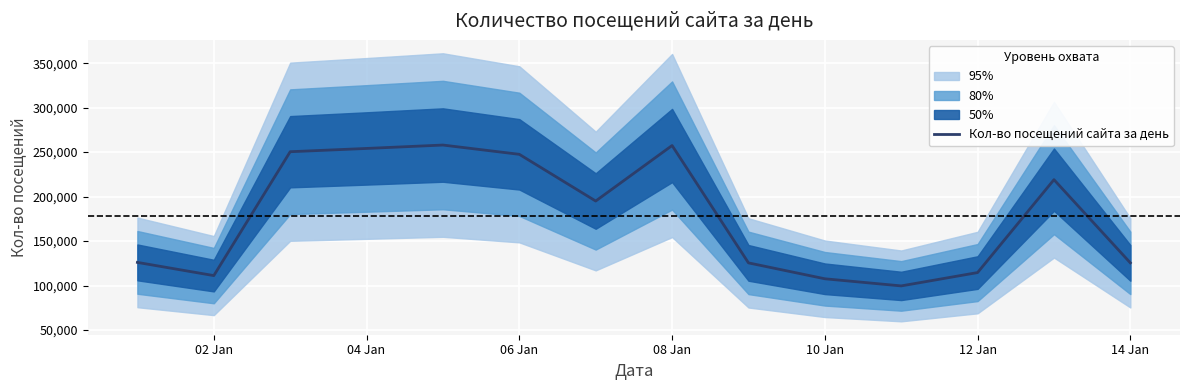

What is the maximum value for Кол-во посещений сайта за день?

257950